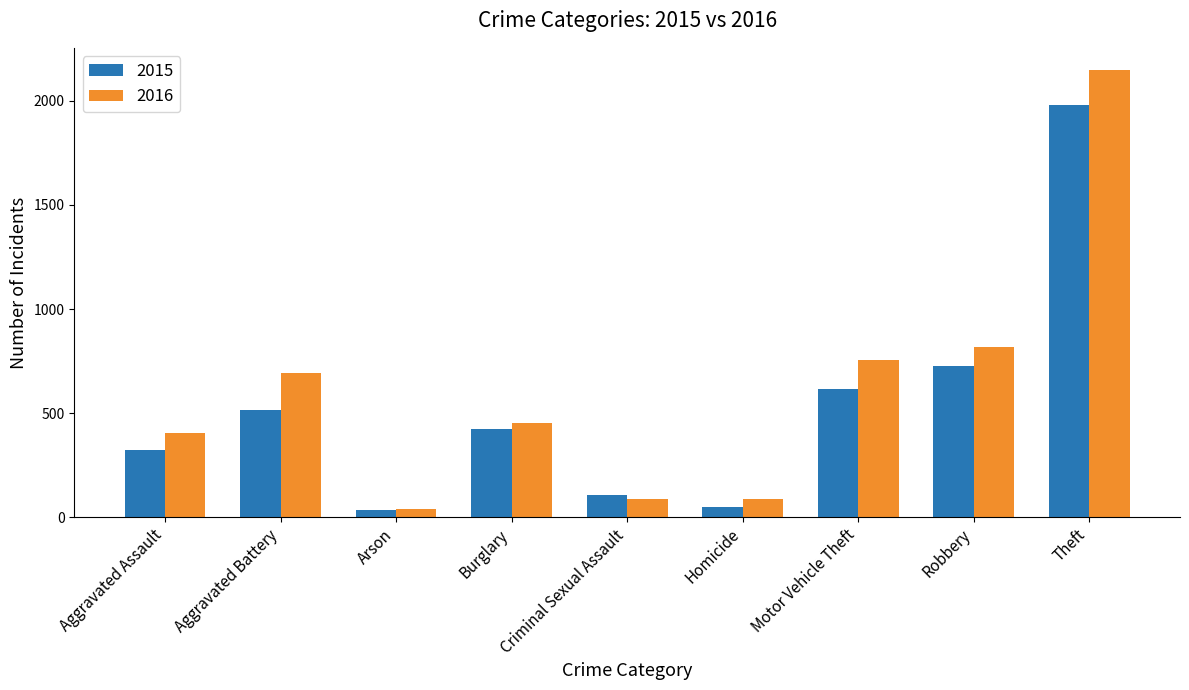

What is the value of the 2016 bar at the 5th from the left?

87